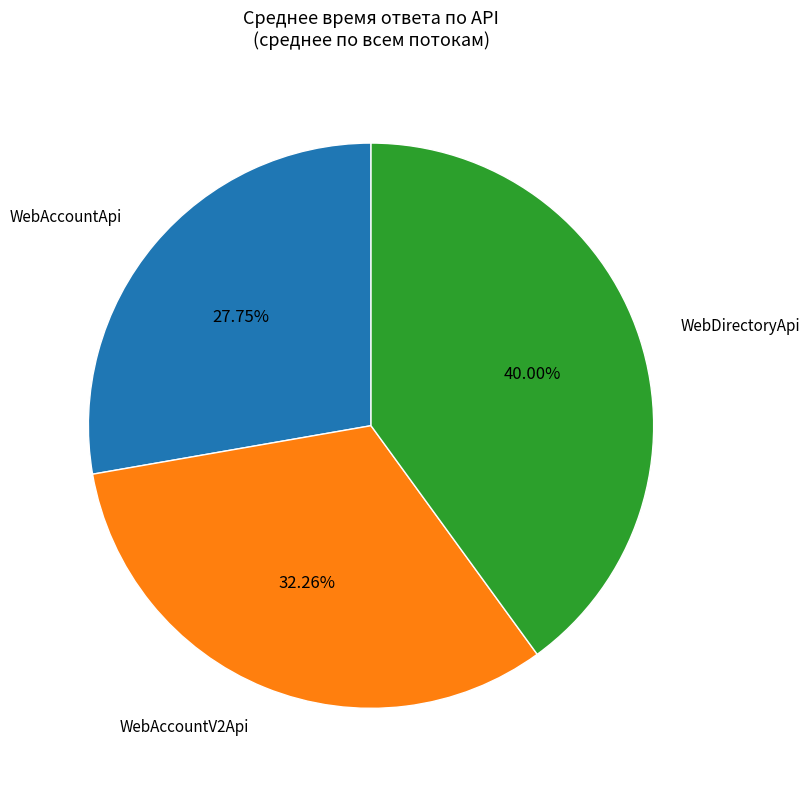

Is there a majority slice in this chart?

No